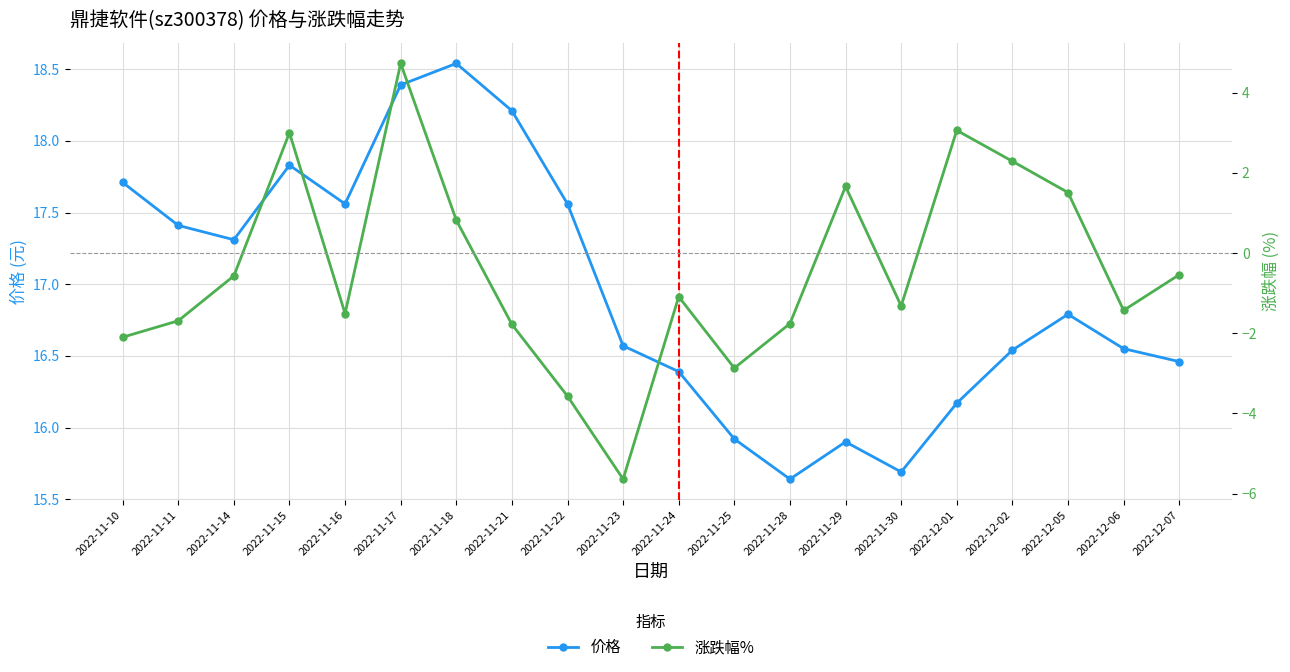

What are all the series names shown in the legend?

价格, 涨跌幅%